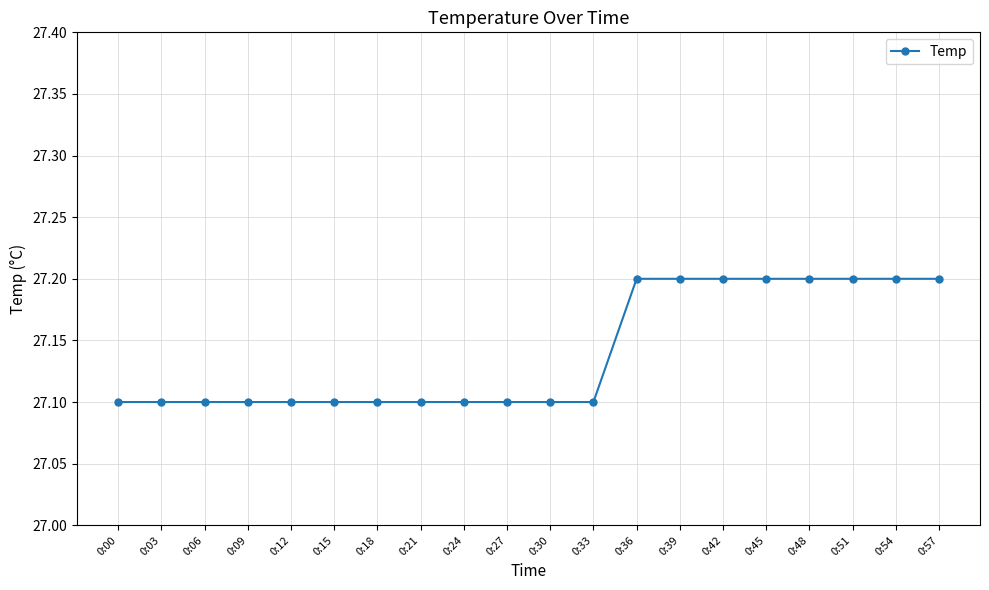

What is the average value?

27.1